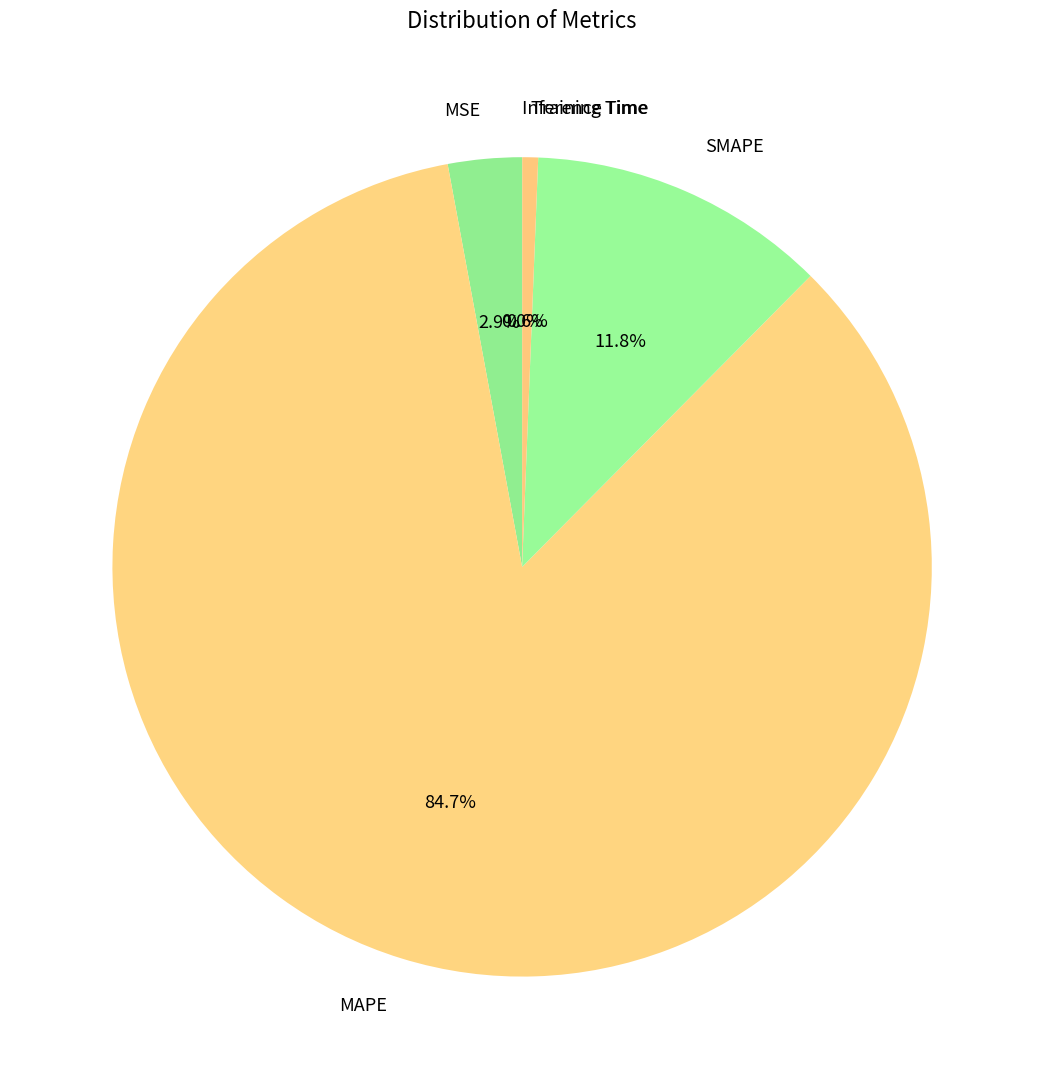

Is the sum of SMAPE and Training Time greater than half?

No